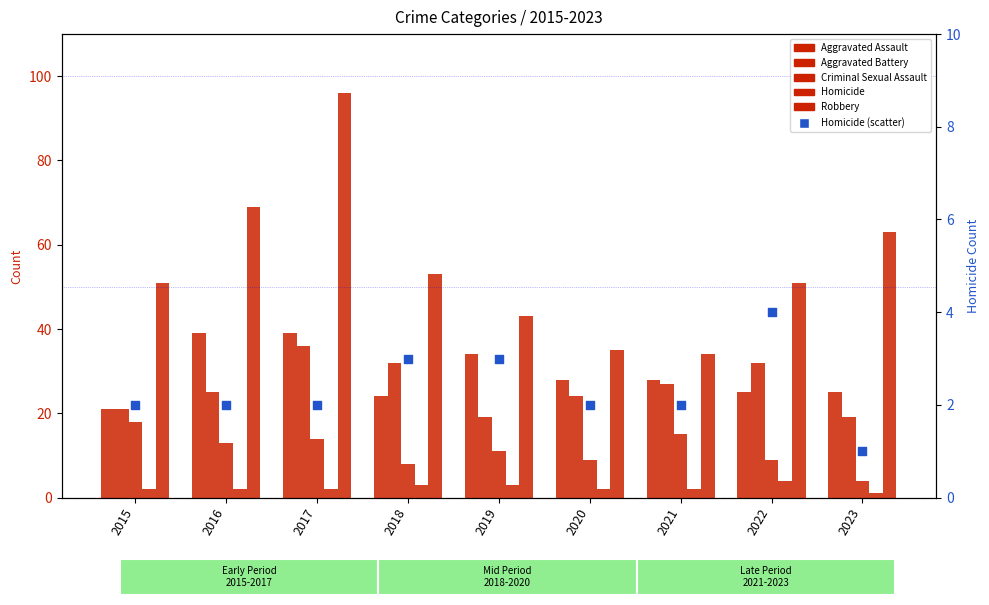

What are all the series names shown in the legend?

Aggravated Assault, Aggravated Battery, Criminal Sexual Assault, Homicide, Robbery, Homicide (scatter)